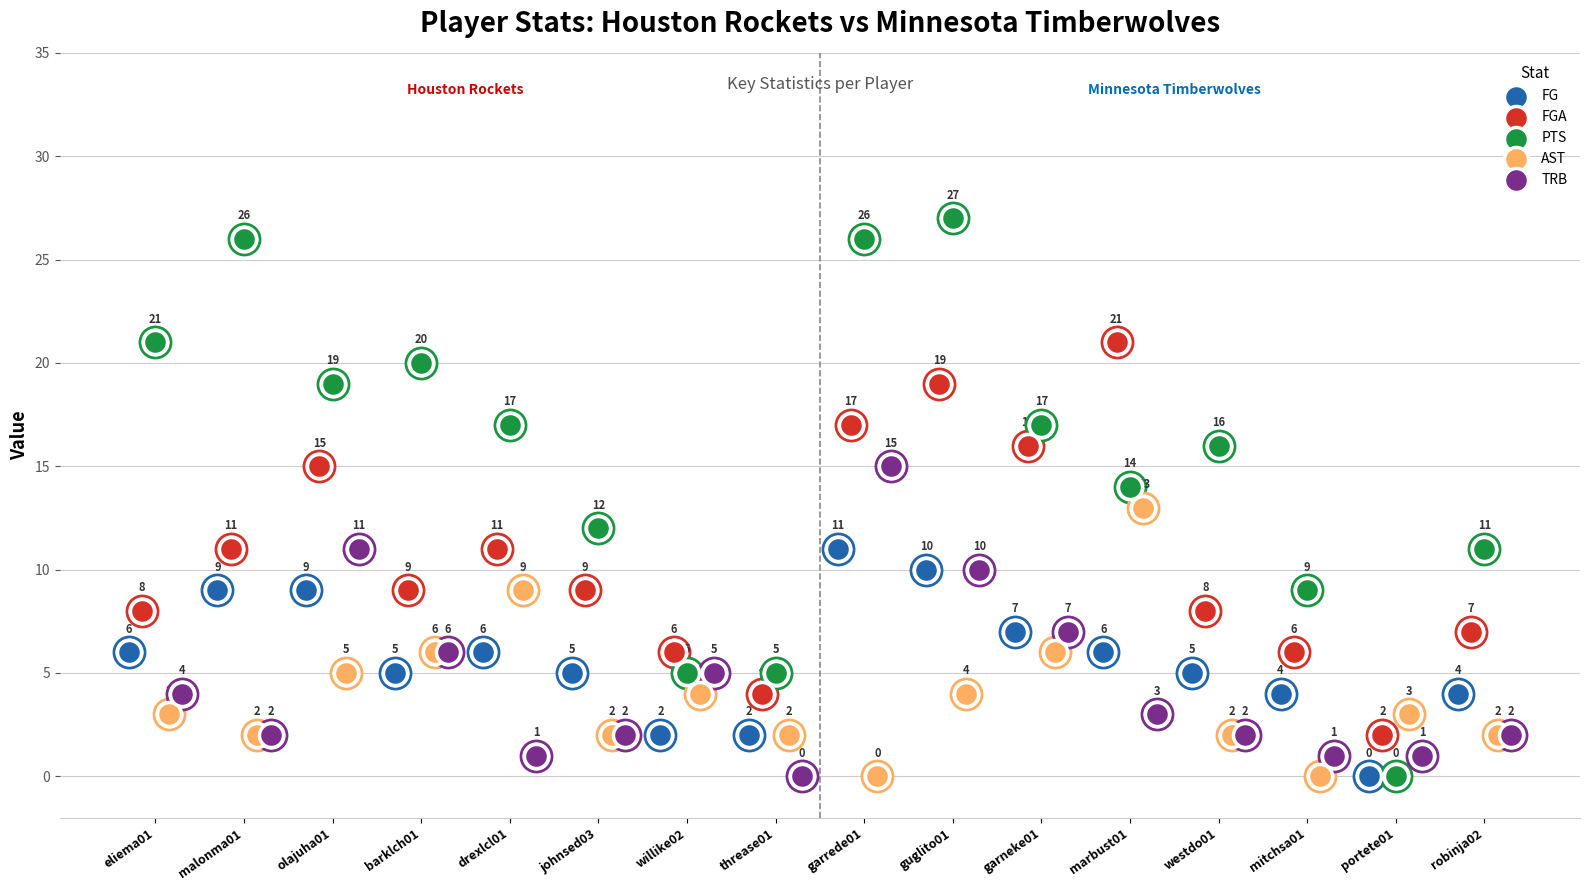

What are all the series names shown in the legend?

FG, FGA, PTS, AST, TRB